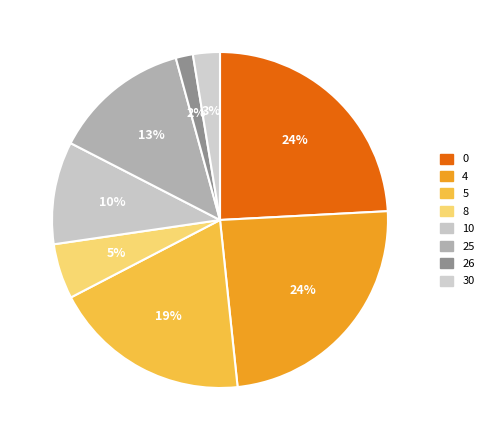

How many segments does this pie chart have?

8